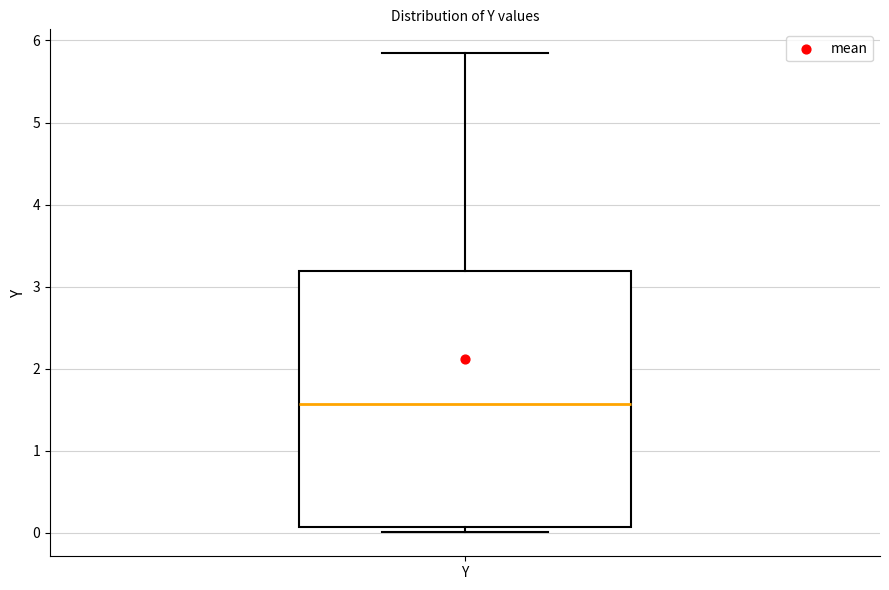

Where does the median line of the box for Y sit on the y-axis? The values are not printed on the chart, so give them approximately, as read against the axis.

1.6